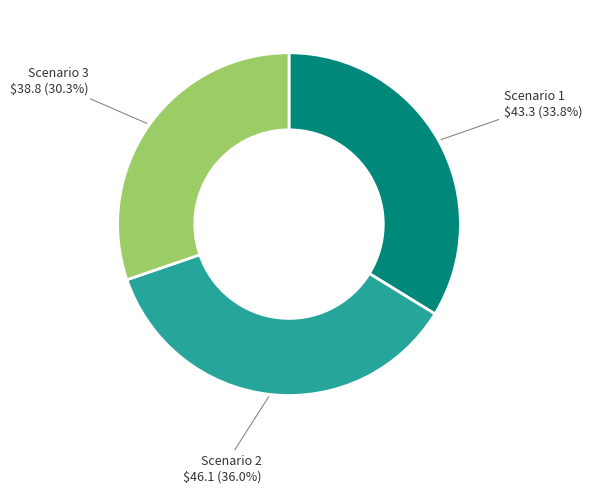

Is there a majority slice in this chart?

No